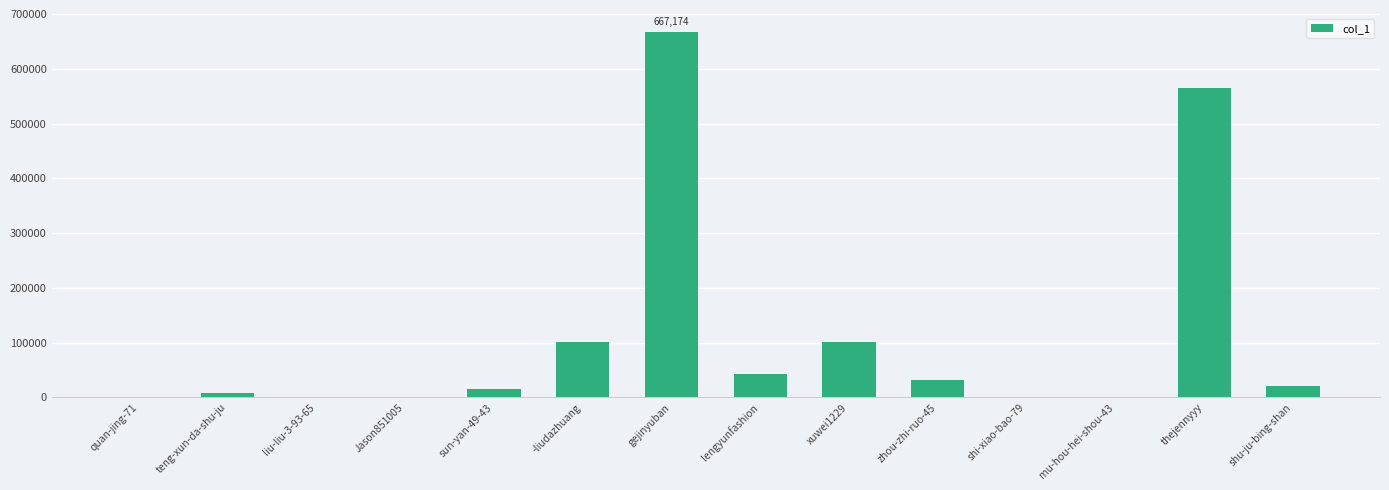

How many distinct data groups are displayed?

1